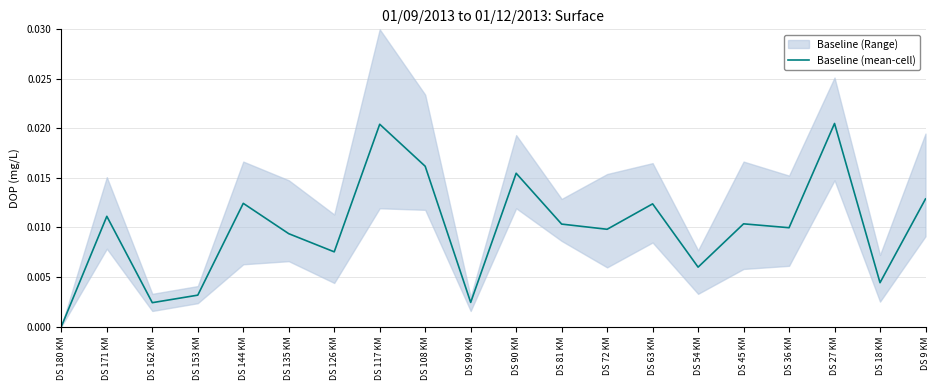

The value at DS 9 KM is 0.0. True or false?

True